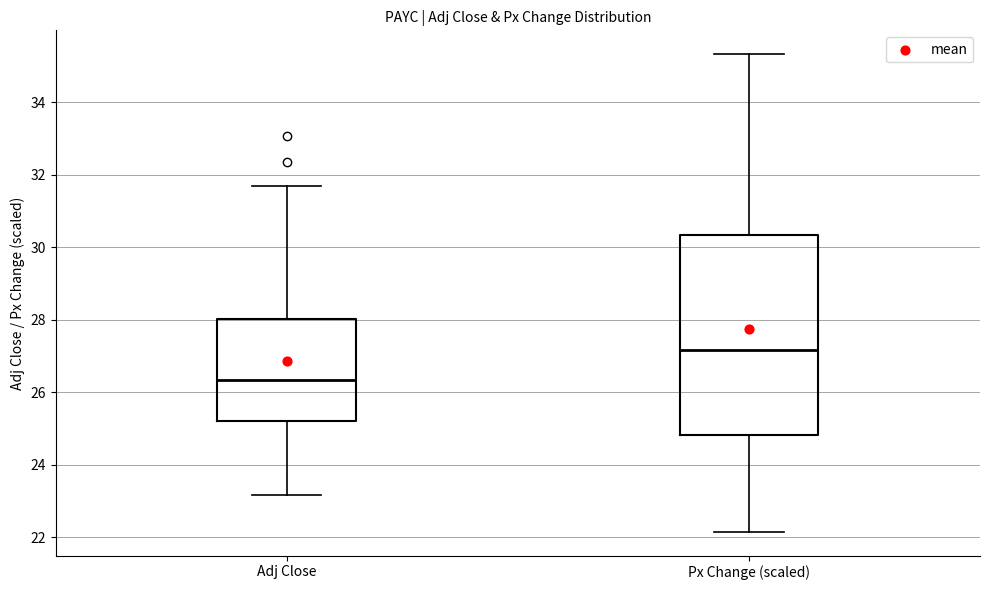

Reading left to right, transcribe this box plot: for each box, give where its median line is, the range the box spans, and where its two whiskers end, as read against the y-axis. The values are not printed on the chart, so give them approximately, as read against the axis.

Adj Close: median 26.4, box 25.2 to 28.0, whiskers 23.2 to 31.8
Px Change (scaled): median 27.2, box 24.8 to 30.4, whiskers 22.2 to 35.4